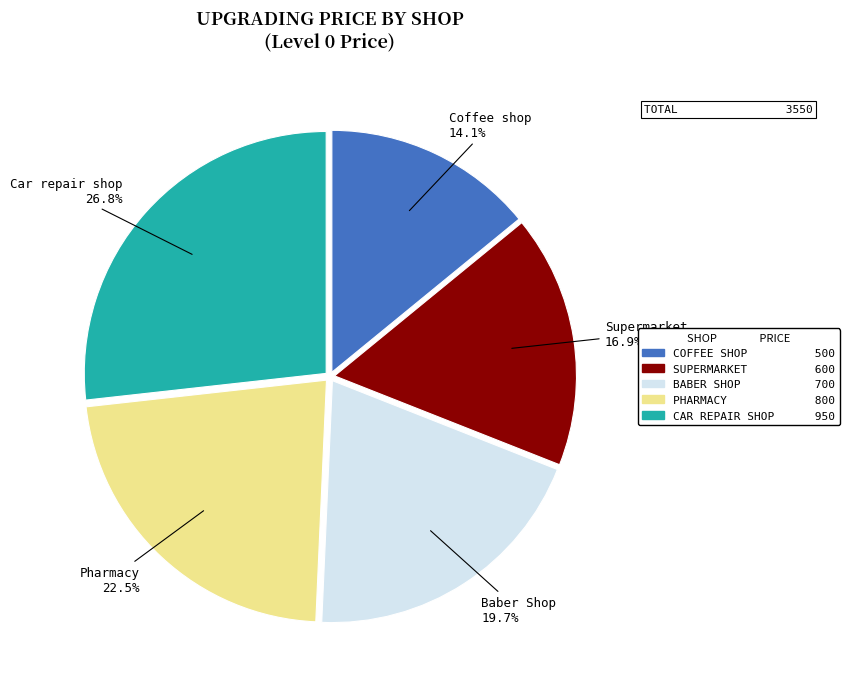

Count the number of slices in the pie.

5